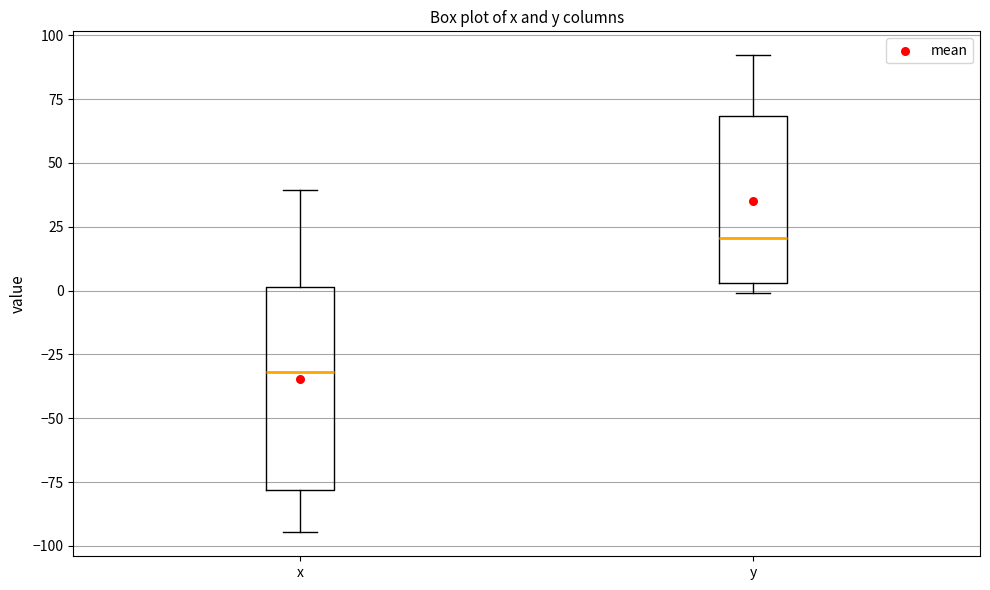

Where is the lower edge of the box for x on the y-axis? The values are not printed on the chart, so give them approximately, as read against the axis.

-80